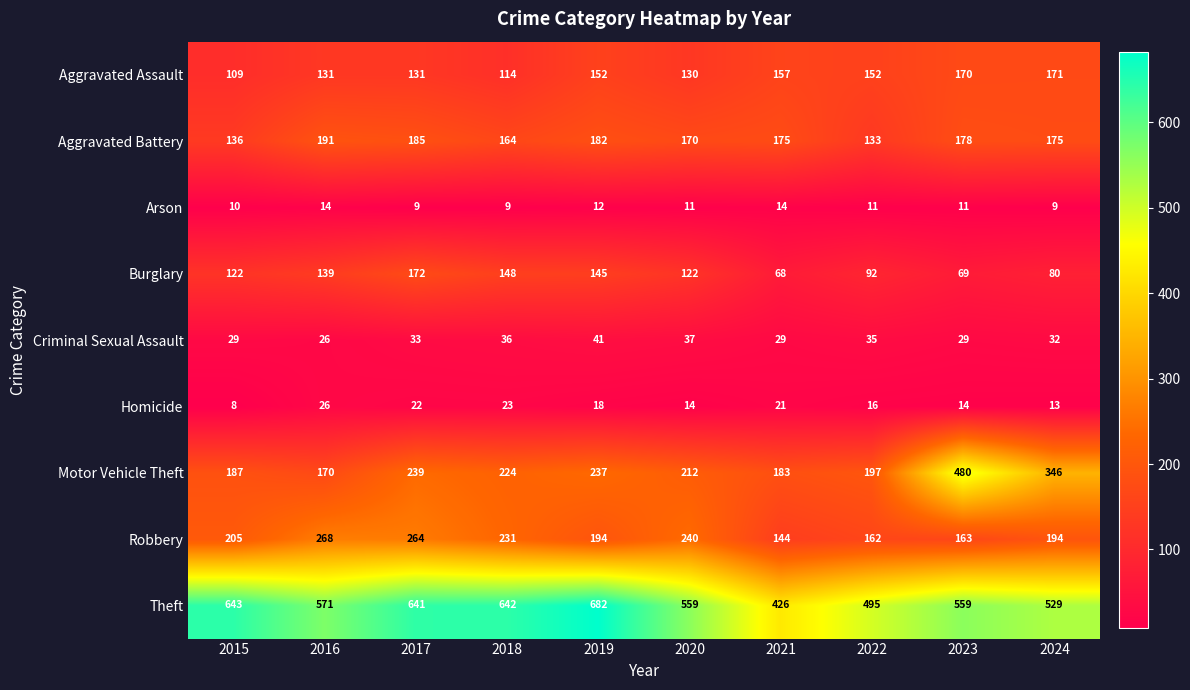

Which category has the lowest value across all series?

2015